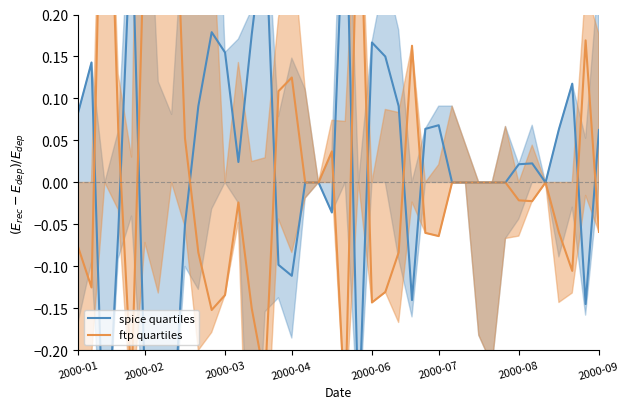

How many series are shown in this chart?

2